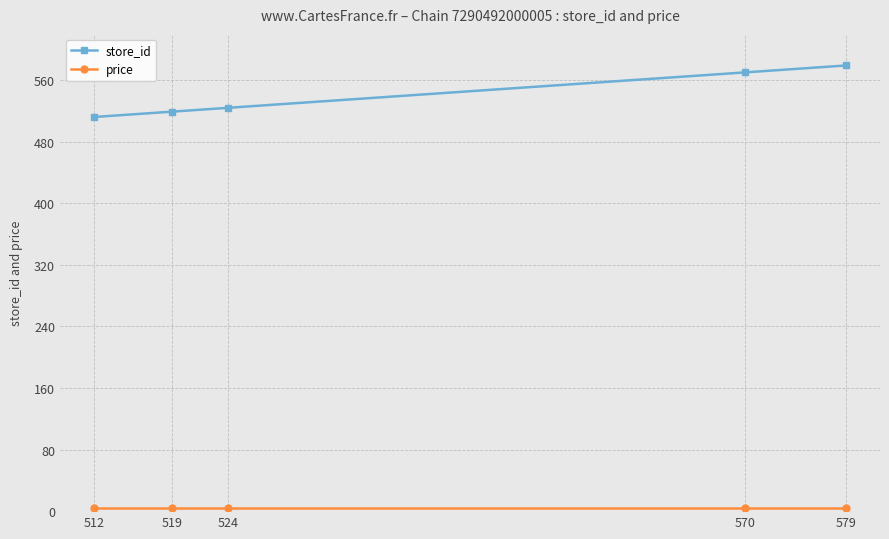

True or false: store_id has more than 2 interior local peaks.

False